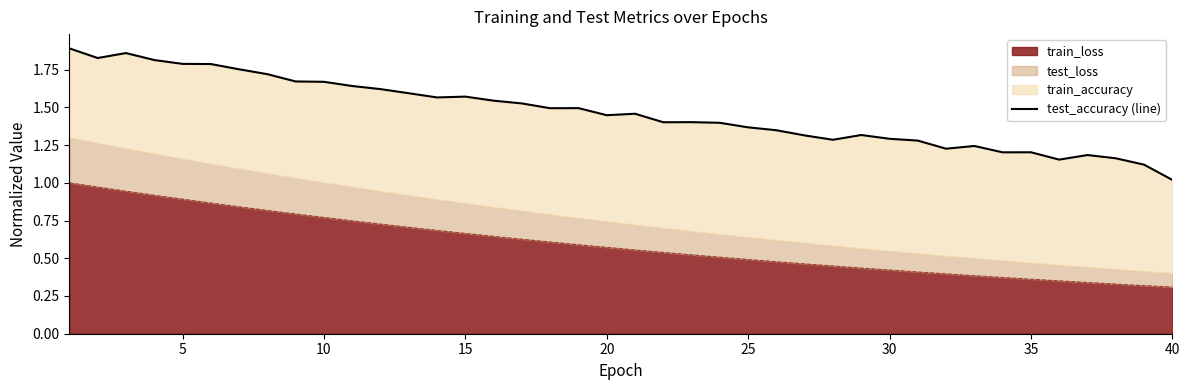

True or false: train_loss has a value of 0.5 at 25.

True